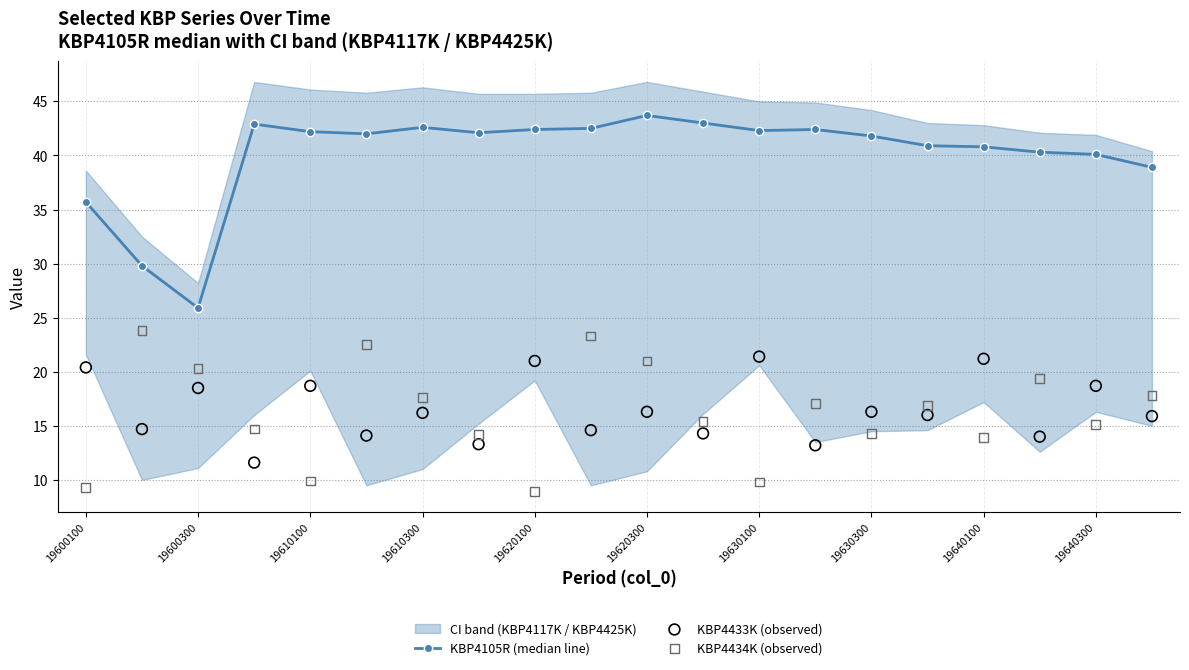

What are all the series names shown in the legend?

KBP4105R (median line), KBP4433K (observed), KBP4434K (observed)